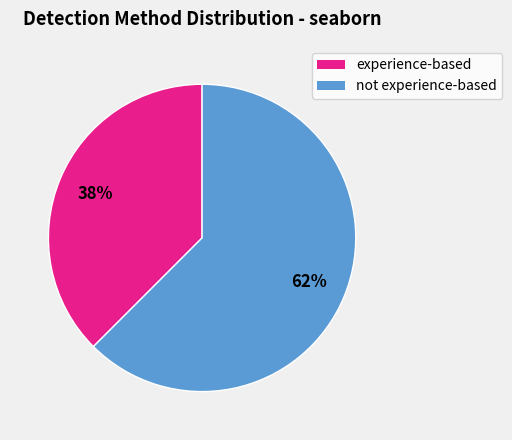

Is there a majority slice in this chart?

Yes